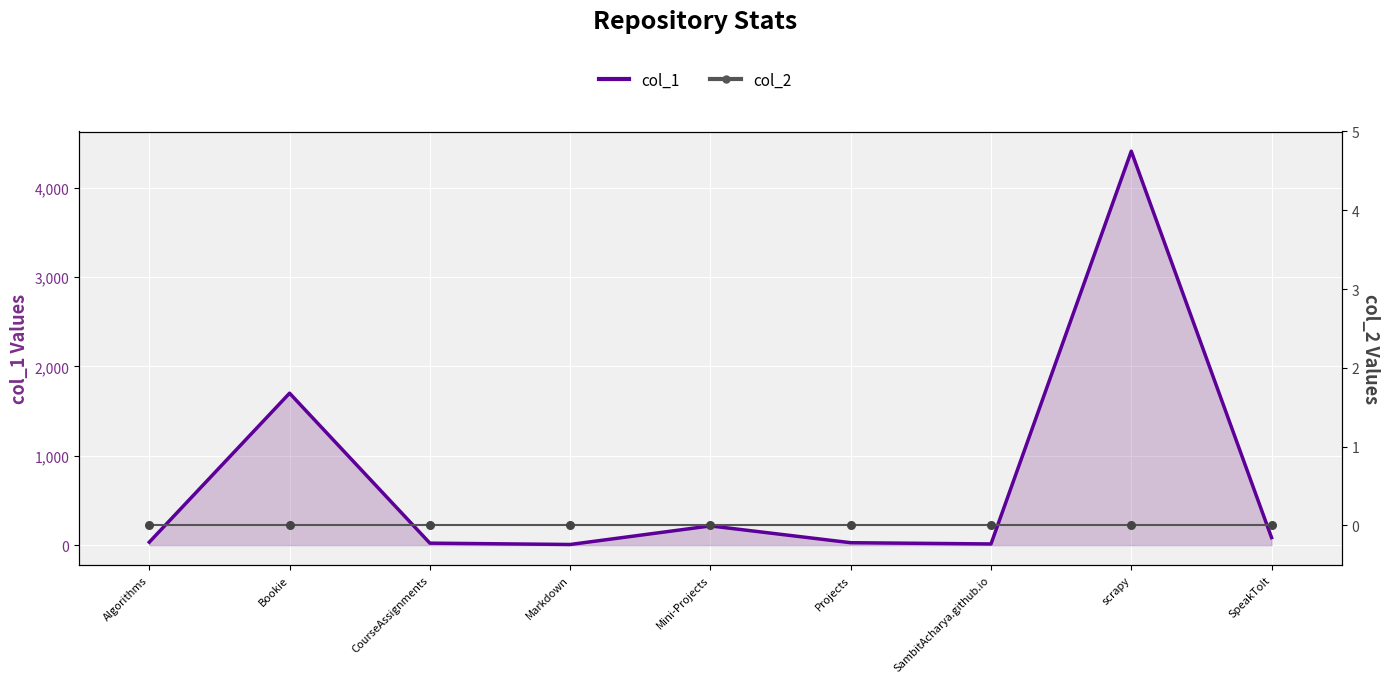

Is the value of col_1 at Algorithms greater than the value of col_2 at CourseAssignments?

Yes